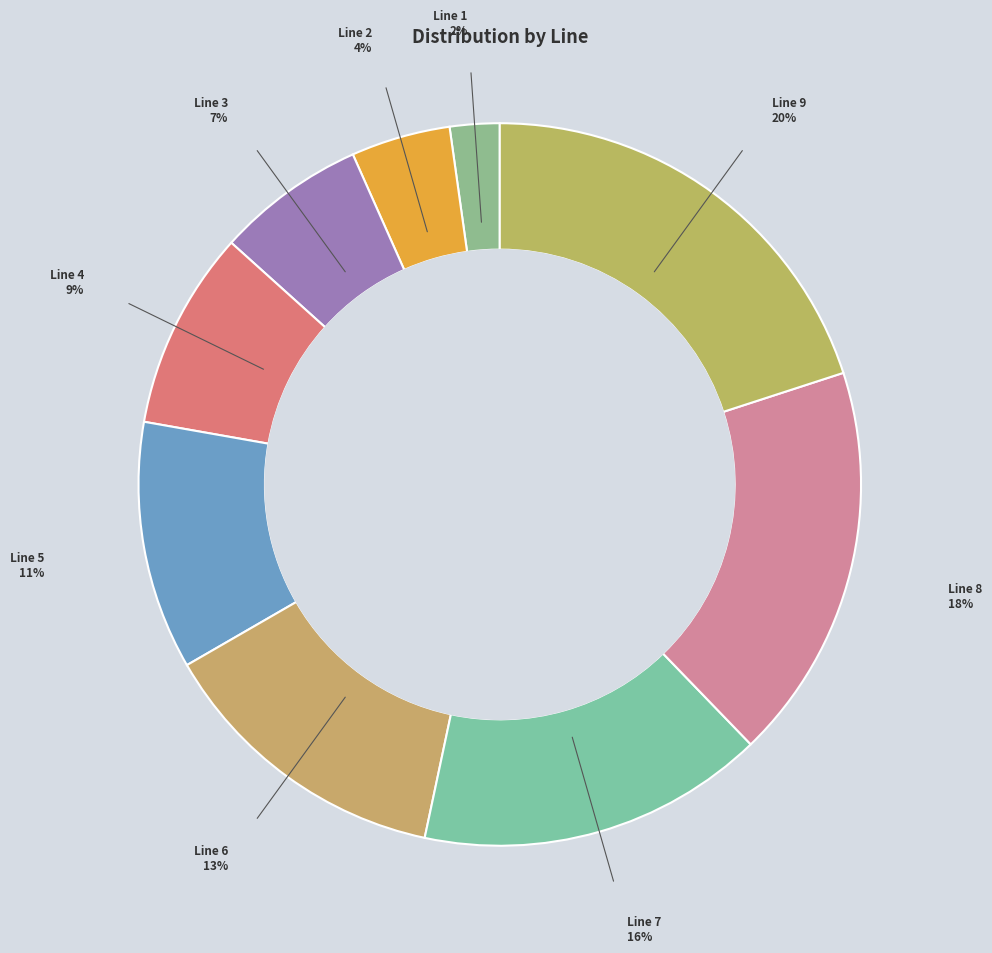

Rank the categories by value from lowest to highest.

Line 1, Line 2, Line 3, Line 4, Line 5, Line 6, Line 7, Line 8, Line 9